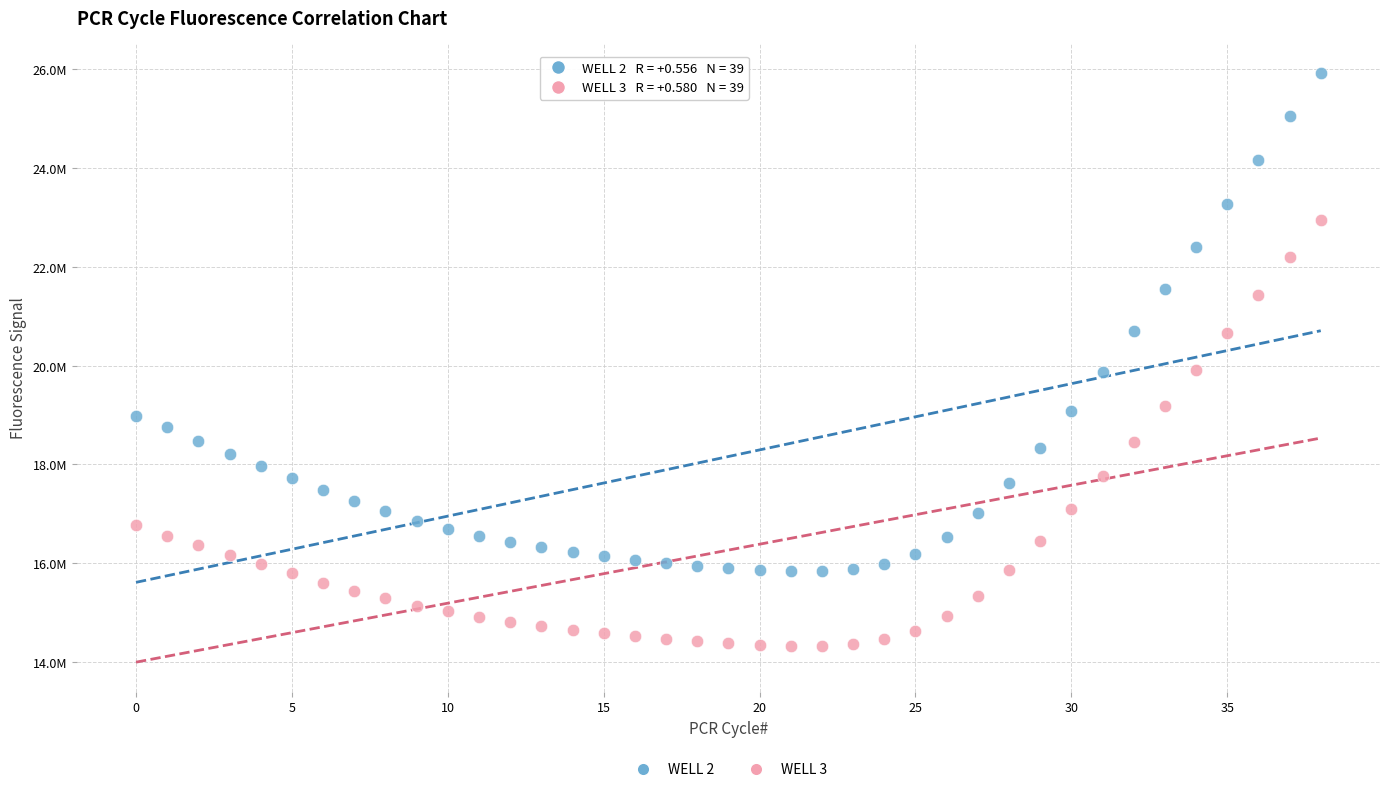

What are all the series names shown in the legend?

WELL 2, WELL 3